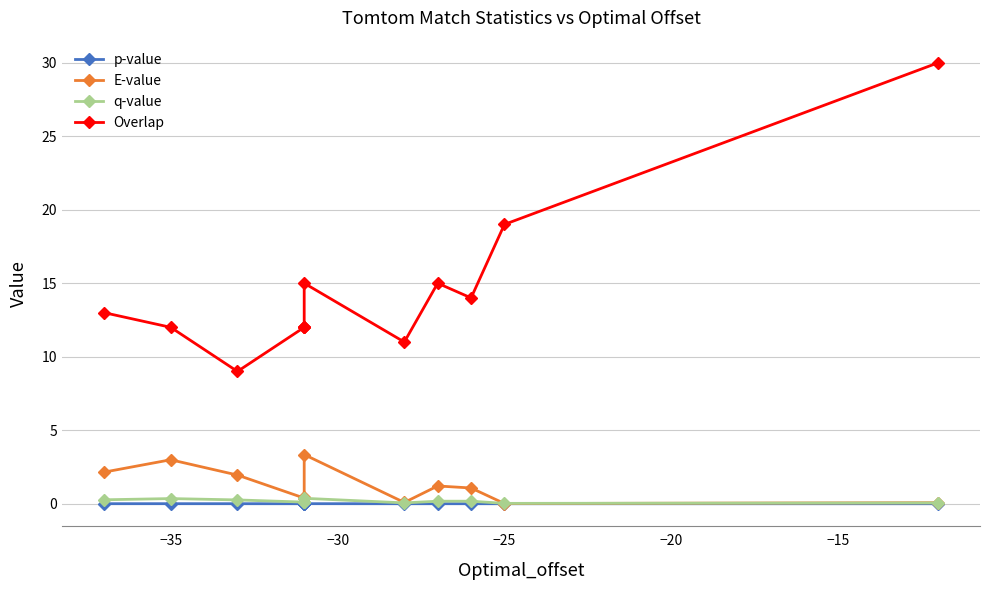

Reading left to right, extract all data points from this chart.

p-value: 0.0	0.0	0.0	0.0	0.0	0.0	0.0	0.0	0.0	0.0	0.0	0.0
E-value: 2.1	3.0	1.9	0.4	0.4	0.4	3.3	0.1	1.2	1.1	0.0	0.1
q-value: 0.3	0.4	0.3	0.1	0.1	0.1	0.4	0.1	0.2	0.2	0.0	0.1
Overlap: 13.0	12.0	9.0	12.0	12.0	12.0	15.0	11.0	15.0	14.0	19.0	30.0